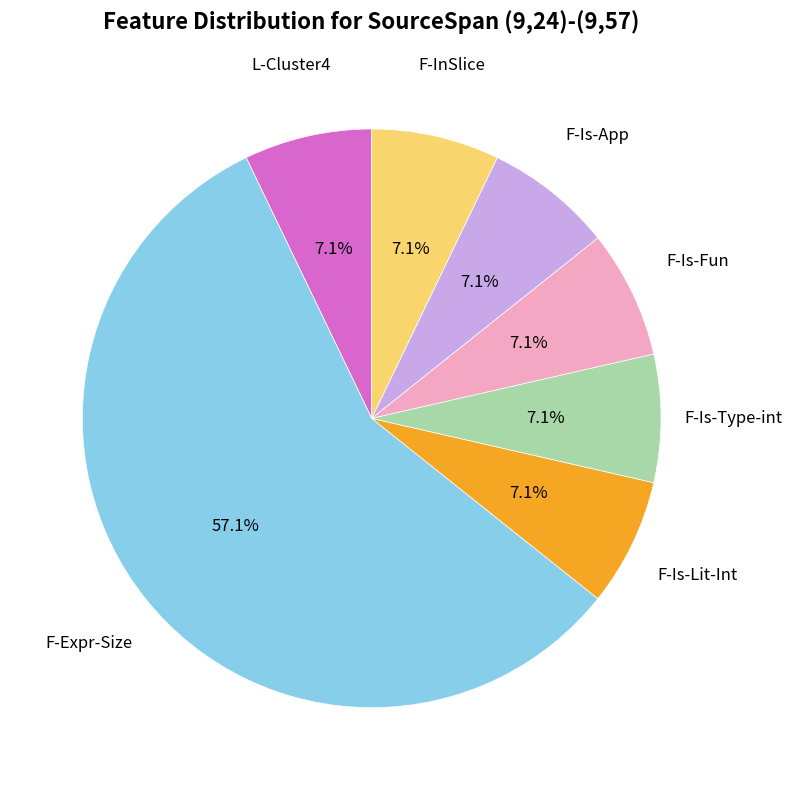

Is there any slice that represents more than half of the pie?

Yes